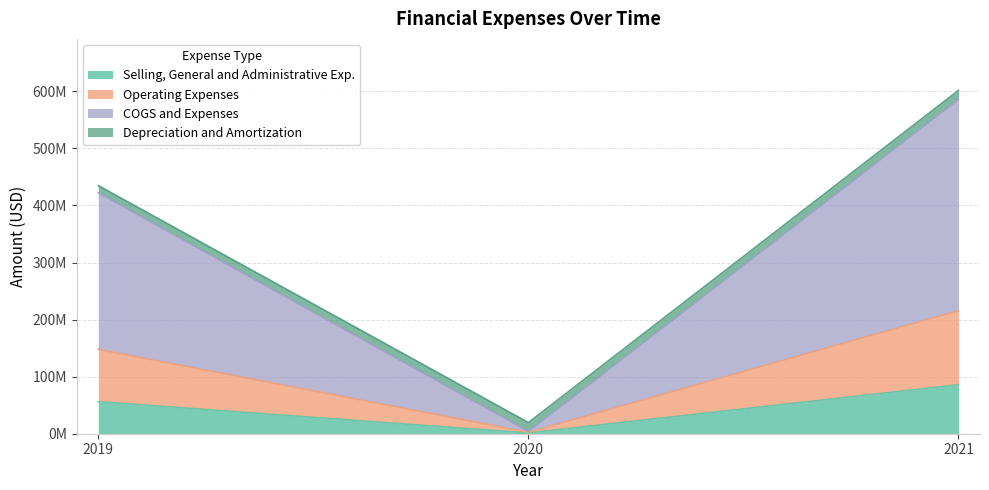

Does the chart have visible grid lines?

Yes